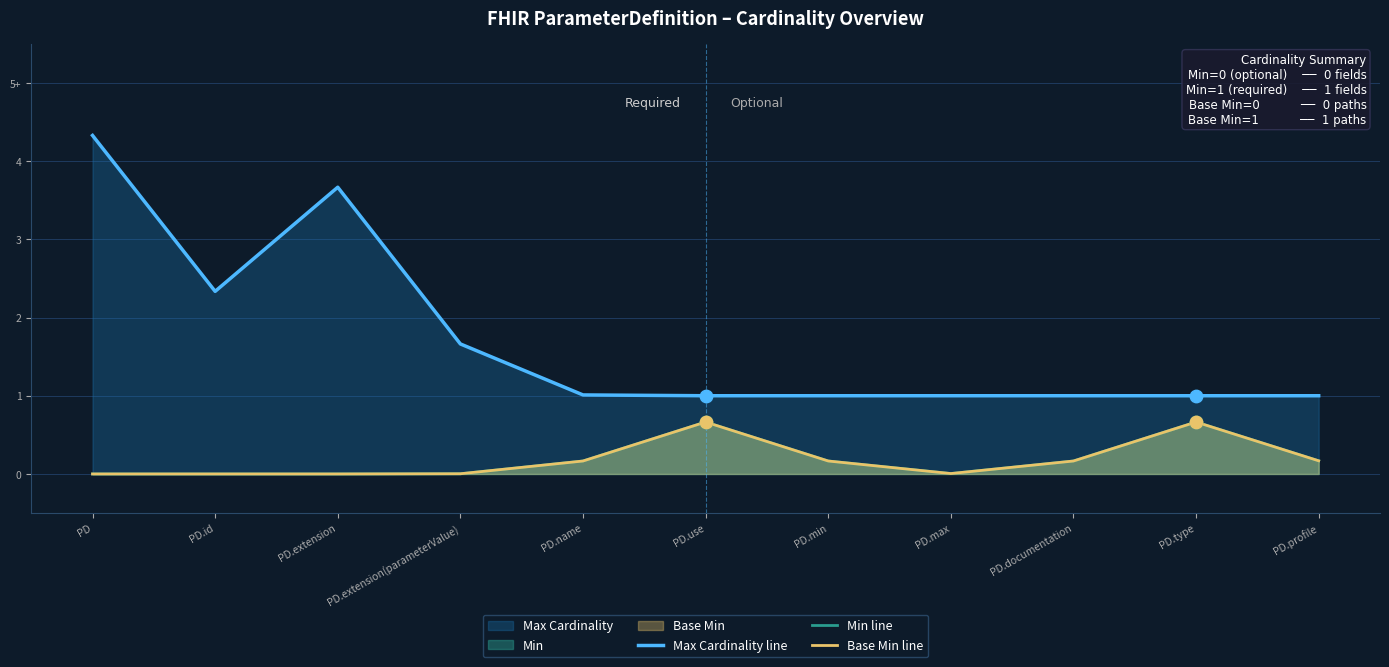

Which series reaches the minimum Y coordinate?

Min line